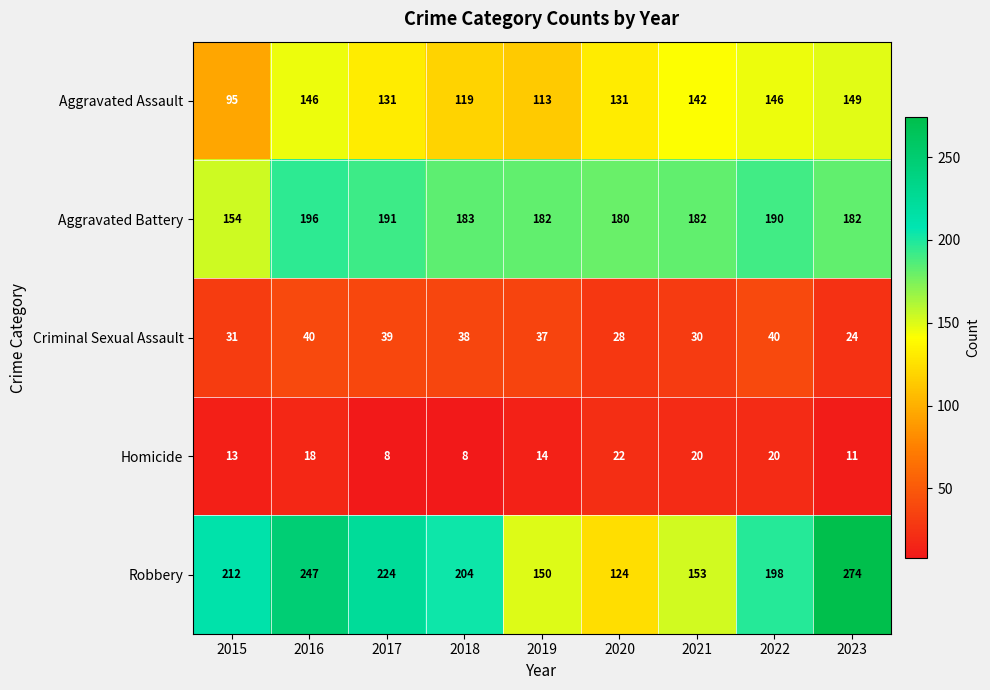

What is the difference between the Homicide values at 2021 and 2023?

9